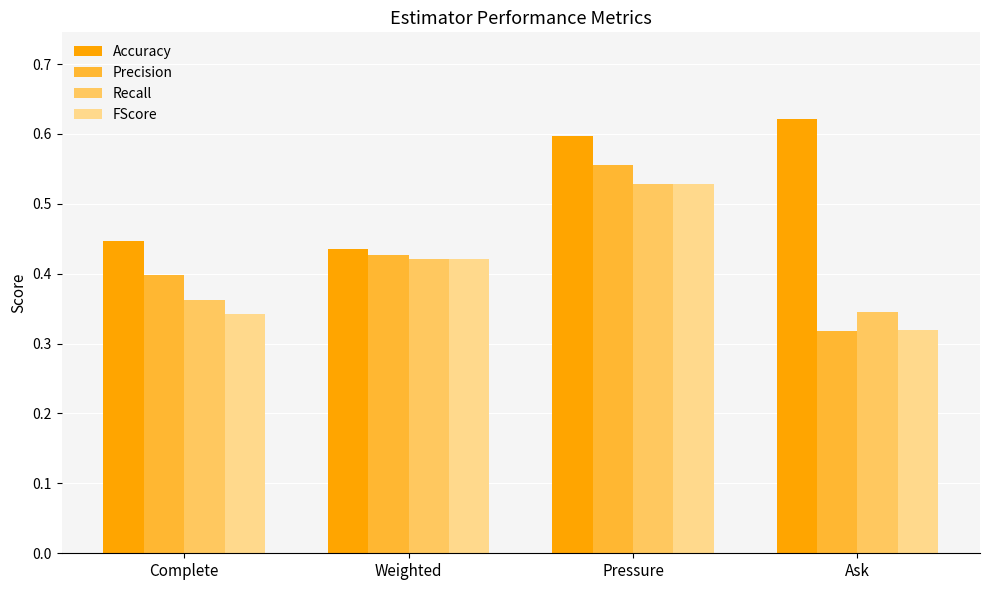

Which series changed the most between Complete and Ask?

Accuracy